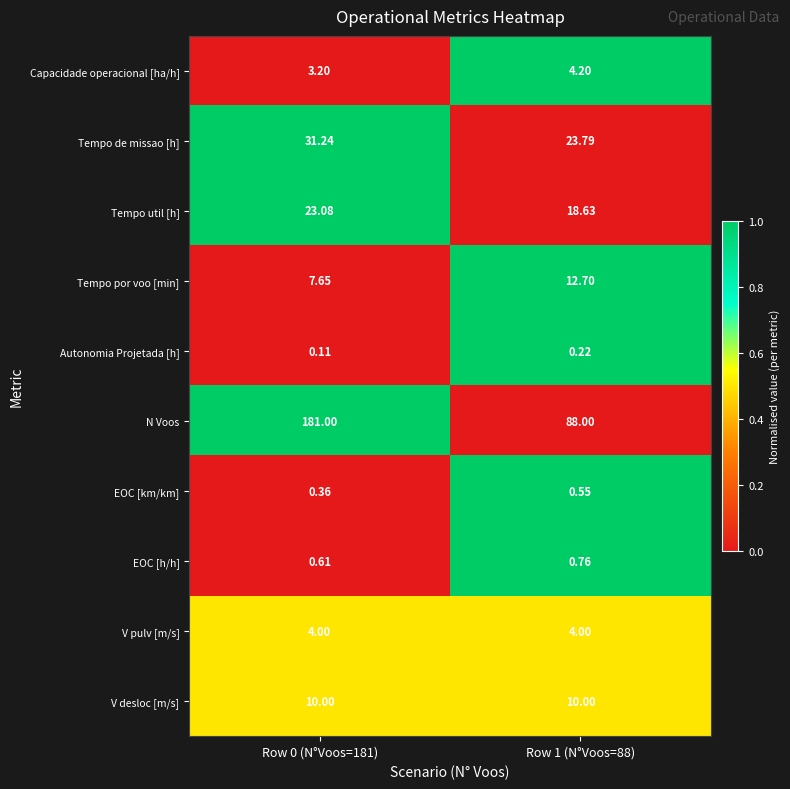

What is the difference between the highest and lowest values at Row 0 (N°Voos=181)?

180.9